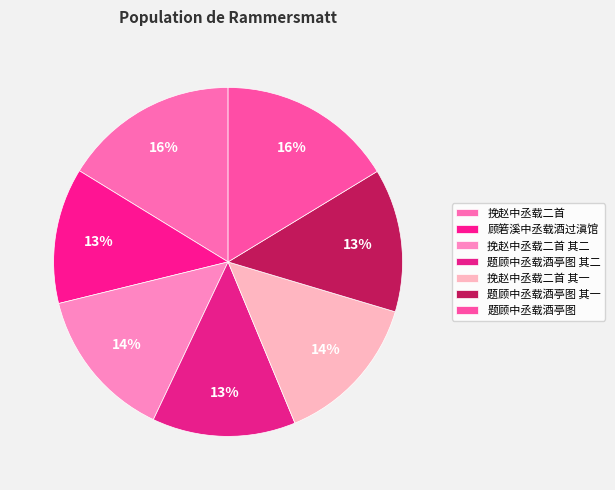

Is it true that 题顾中丞载酒亭图 is 16% of the pie?

True